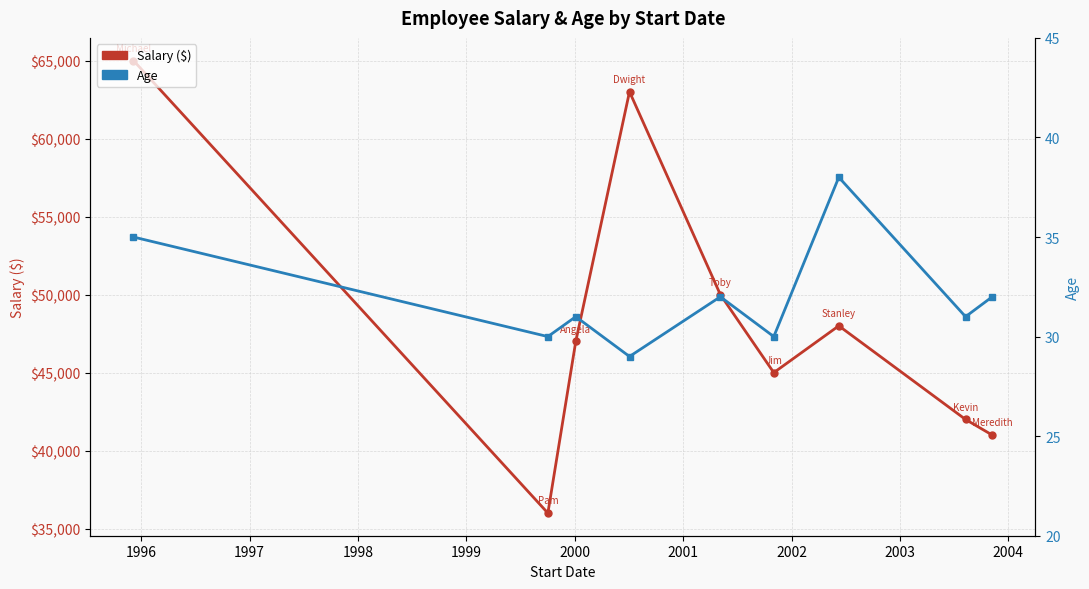

At 1996, list the series in order from smallest to largest.

Age, Salary ($)